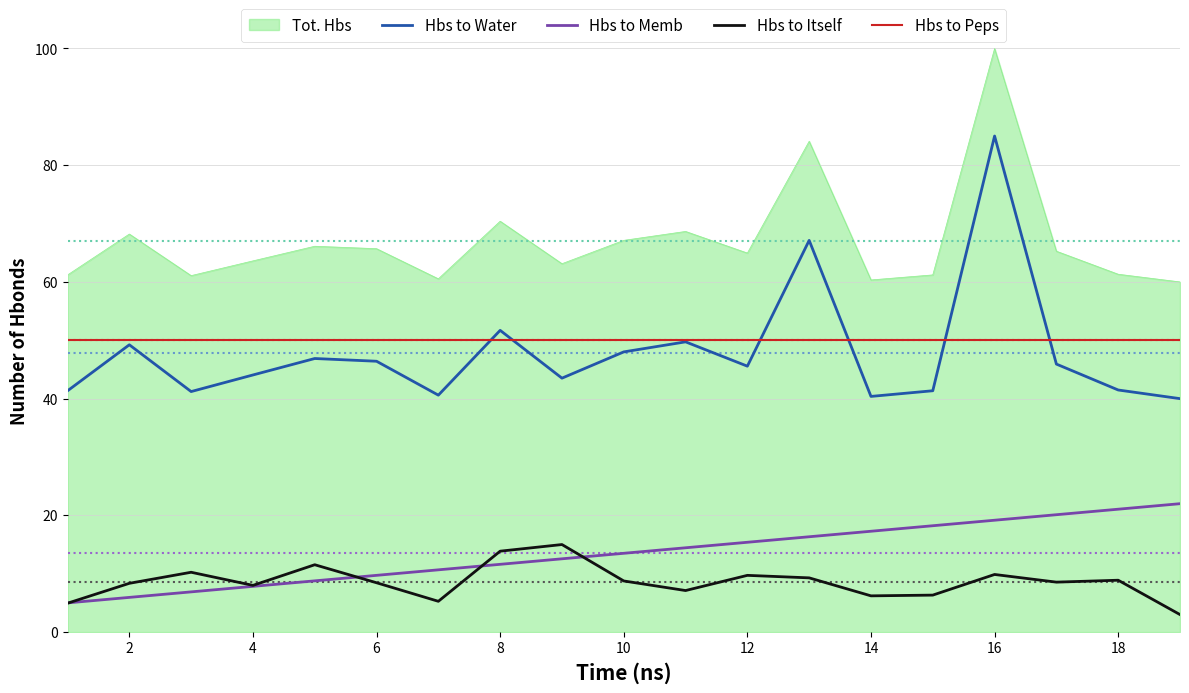

Which series has the largest range (max minus min)?

Hbs to Water